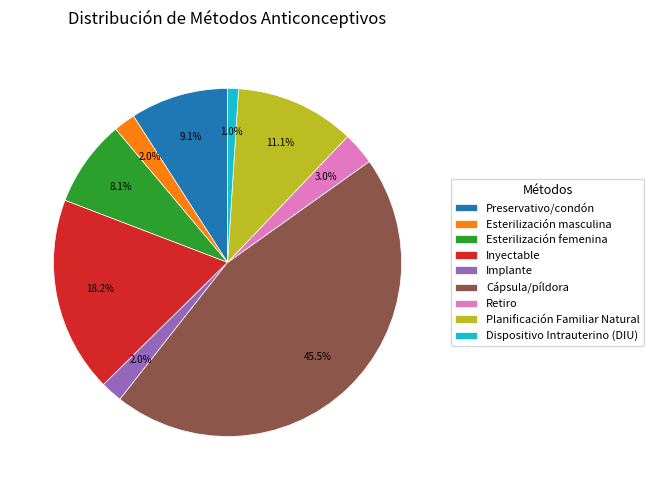

Which slice is the smallest?

Dispositivo Intrauterino (DIU)